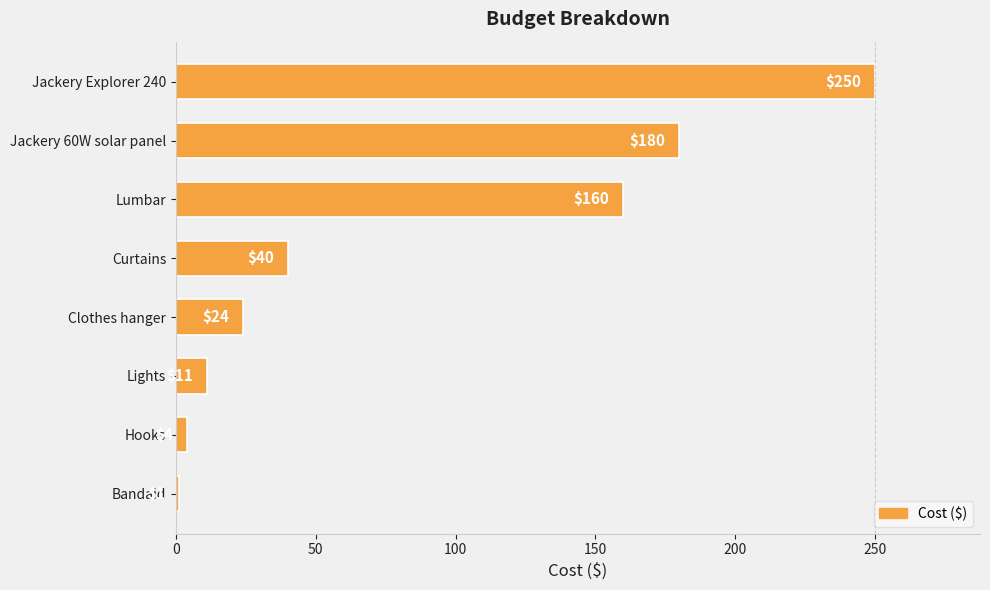

True or false: the data shows 55 at Jackery 60W solar panel.

False